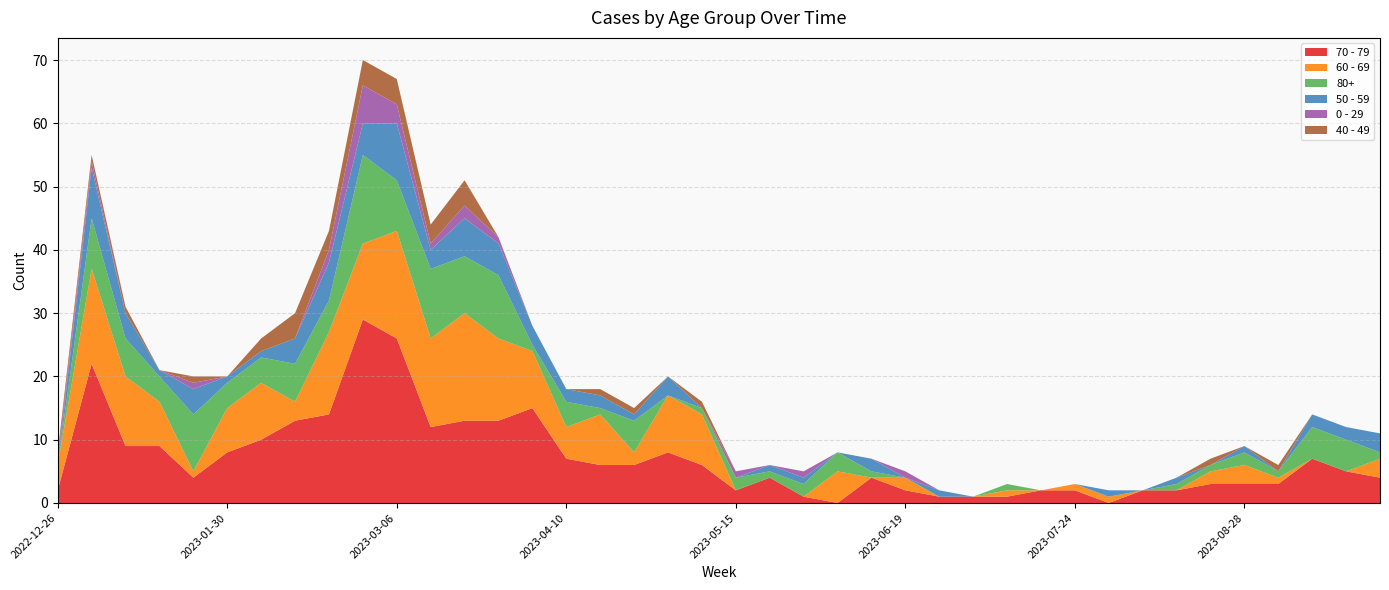

Reading left to right, what are all the values shown in this chart?

70 - 79: 2022-12-26=2	2023-01-02=22	2023-01-09=9	2023-01-16=9	2023-01-23=4	2023-01-30=8	2023-02-06=10	2023-02-13=13	2023-02-20=14	2023-02-27=29	2023-03-06=26	2023-03-13=12	2023-03-20=13	2023-03-27=13	2023-04-03=15	2023-04-10=7	2023-04-17=6	2023-04-24=6	2023-05-01=8	2023-05-08=6	2023-05-15=2	2023-05-22=4	2023-05-29=1	2023-06-05=0	2023-06-12=4	2023-06-19=2	2023-06-26=1	2023-07-03=1	2023-07-10=1	2023-07-17=2	2023-07-24=2	2023-07-31=0	2023-08-07=2	2023-08-14=2	2023-08-21=3	2023-08-28=3	2023-09-04=3	2023-09-11=7	2023-09-18=5	2023-09-25=4
60 - 69: 2022-12-26=4	2023-01-02=15	2023-01-09=11	2023-01-16=7	2023-01-23=1	2023-01-30=7	2023-02-06=9	2023-02-13=3	2023-02-20=13	2023-02-27=12	2023-03-06=17	2023-03-13=14	2023-03-20=17	2023-03-27=13	2023-04-03=9	2023-04-10=5	2023-04-17=8	2023-04-24=2	2023-05-01=9	2023-05-08=8	2023-05-15=0	2023-05-22=0	2023-05-29=0	2023-06-05=5	2023-06-12=0	2023-06-19=2	2023-06-26=0	2023-07-03=0	2023-07-10=1	2023-07-17=0	2023-07-24=1	2023-07-31=1	2023-08-07=0	2023-08-14=0	2023-08-21=2	2023-08-28=3	2023-09-04=1	2023-09-11=0	2023-09-18=0	2023-09-25=3
80+: 2022-12-26=0	2023-01-02=8	2023-01-09=6	2023-01-16=4	2023-01-23=9	2023-01-30=4	2023-02-06=4	2023-02-13=6	2023-02-20=5	2023-02-27=14	2023-03-06=8	2023-03-13=11	2023-03-20=9	2023-03-27=10	2023-04-03=1	2023-04-10=4	2023-04-17=1	2023-04-24=5	2023-05-01=0	2023-05-08=1	2023-05-15=2	2023-05-22=1	2023-05-29=2	2023-06-05=3	2023-06-12=1	2023-06-19=0	2023-06-26=0	2023-07-03=0	2023-07-10=1	2023-07-17=0	2023-07-24=0	2023-07-31=0	2023-08-07=0	2023-08-14=1	2023-08-21=1	2023-08-28=2	2023-09-04=1	2023-09-11=5	2023-09-18=5	2023-09-25=1
50 - 59: 2022-12-26=0	2023-01-02=8	2023-01-09=4	2023-01-16=1	2023-01-23=4	2023-01-30=1	2023-02-06=1	2023-02-13=4	2023-02-20=6	2023-02-27=5	2023-03-06=9	2023-03-13=3	2023-03-20=6	2023-03-27=5	2023-04-03=3	2023-04-10=2	2023-04-17=2	2023-04-24=1	2023-05-01=3	2023-05-08=0	2023-05-15=0	2023-05-22=1	2023-05-29=1	2023-06-05=0	2023-06-12=2	2023-06-19=0	2023-06-26=1	2023-07-03=0	2023-07-10=0	2023-07-17=0	2023-07-24=0	2023-07-31=1	2023-08-07=0	2023-08-14=1	2023-08-21=0	2023-08-28=1	2023-09-04=0	2023-09-11=2	2023-09-18=2	2023-09-25=3
0 - 29: 2022-12-26=1	2023-01-02=1	2023-01-09=0	2023-01-16=0	2023-01-23=1	2023-01-30=0	2023-02-06=0	2023-02-13=0	2023-02-20=2	2023-02-27=6	2023-03-06=3	2023-03-13=1	2023-03-20=2	2023-03-27=1	2023-04-03=0	2023-04-10=0	2023-04-17=0	2023-04-24=0	2023-05-01=0	2023-05-08=0	2023-05-15=1	2023-05-22=0	2023-05-29=1	2023-06-05=0	2023-06-12=0	2023-06-19=1	2023-06-26=0	2023-07-03=0	2023-07-10=0	2023-07-17=0	2023-07-24=0	2023-07-31=0	2023-08-07=0	2023-08-14=0	2023-08-21=0	2023-08-28=0	2023-09-04=0	2023-09-11=0	2023-09-18=0	2023-09-25=0
40 - 49: 2022-12-26=1	2023-01-02=1	2023-01-09=1	2023-01-16=0	2023-01-23=1	2023-01-30=0	2023-02-06=2	2023-02-13=4	2023-02-20=3	2023-02-27=4	2023-03-06=4	2023-03-13=3	2023-03-20=4	2023-03-27=0	2023-04-03=0	2023-04-10=0	2023-04-17=1	2023-04-24=1	2023-05-01=0	2023-05-08=1	2023-05-15=0	2023-05-22=0	2023-05-29=0	2023-06-05=0	2023-06-12=0	2023-06-19=0	2023-06-26=0	2023-07-03=0	2023-07-10=0	2023-07-17=0	2023-07-24=0	2023-07-31=0	2023-08-07=0	2023-08-14=0	2023-08-21=1	2023-08-28=0	2023-09-04=1	2023-09-11=0	2023-09-18=0	2023-09-25=0